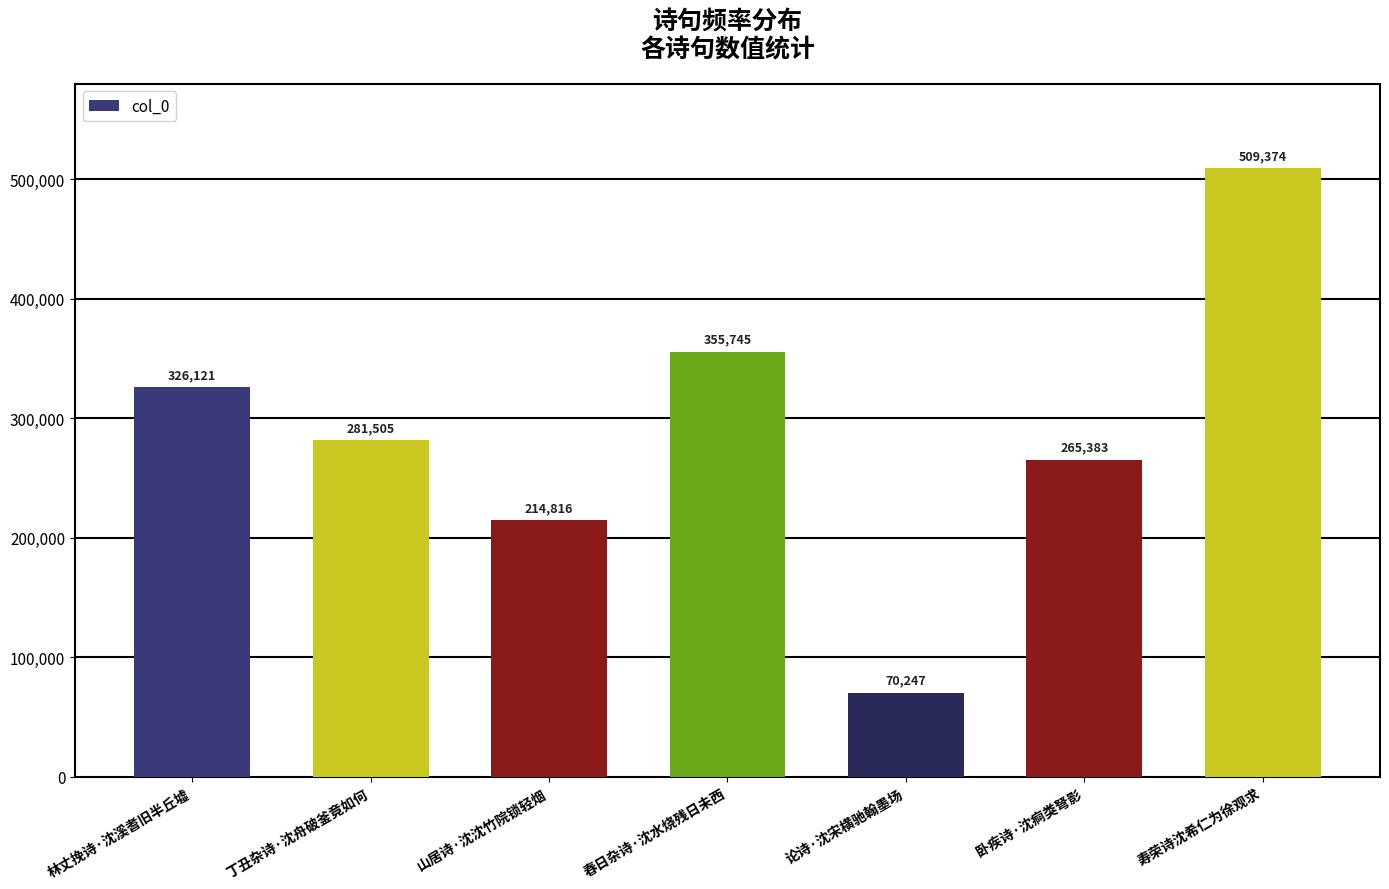

How many bars are there in total?

7